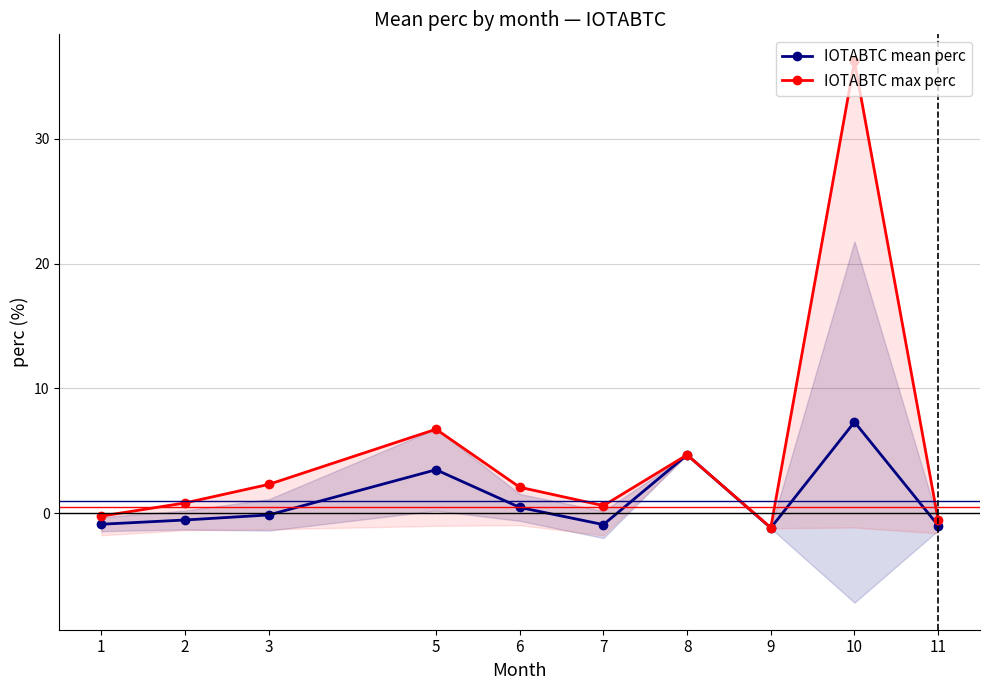

Which category has the lowest value across all series?

9